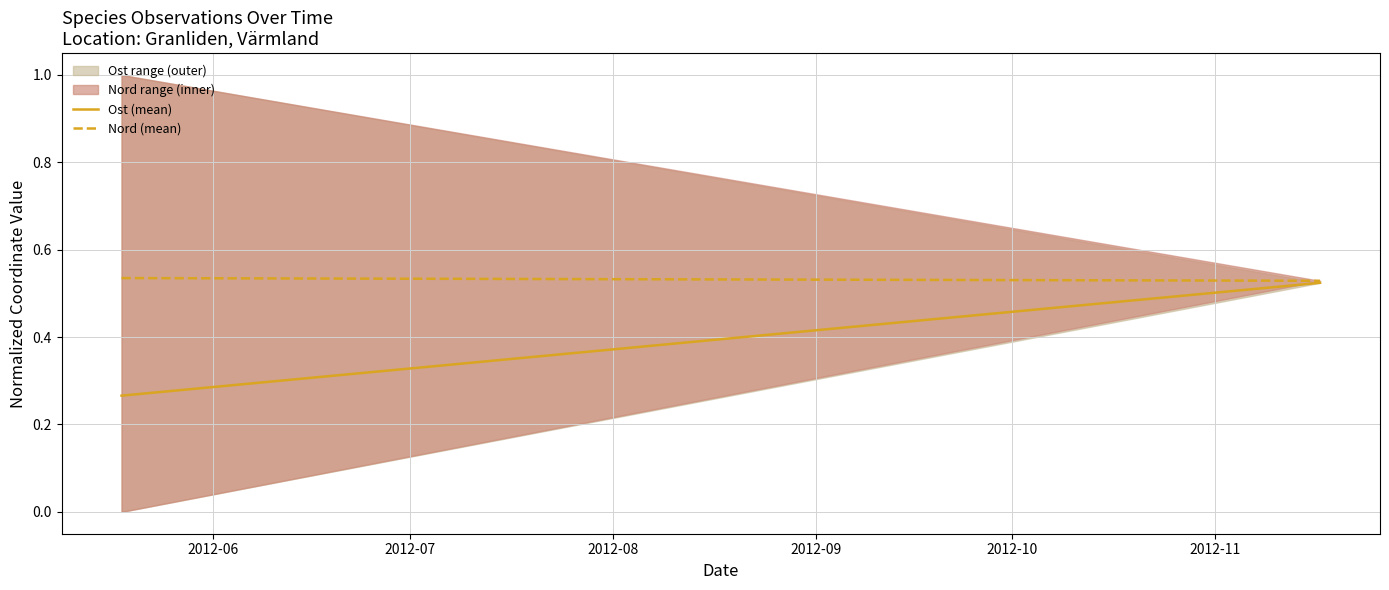

What is the sum of all Ost (mean) values?

0.8